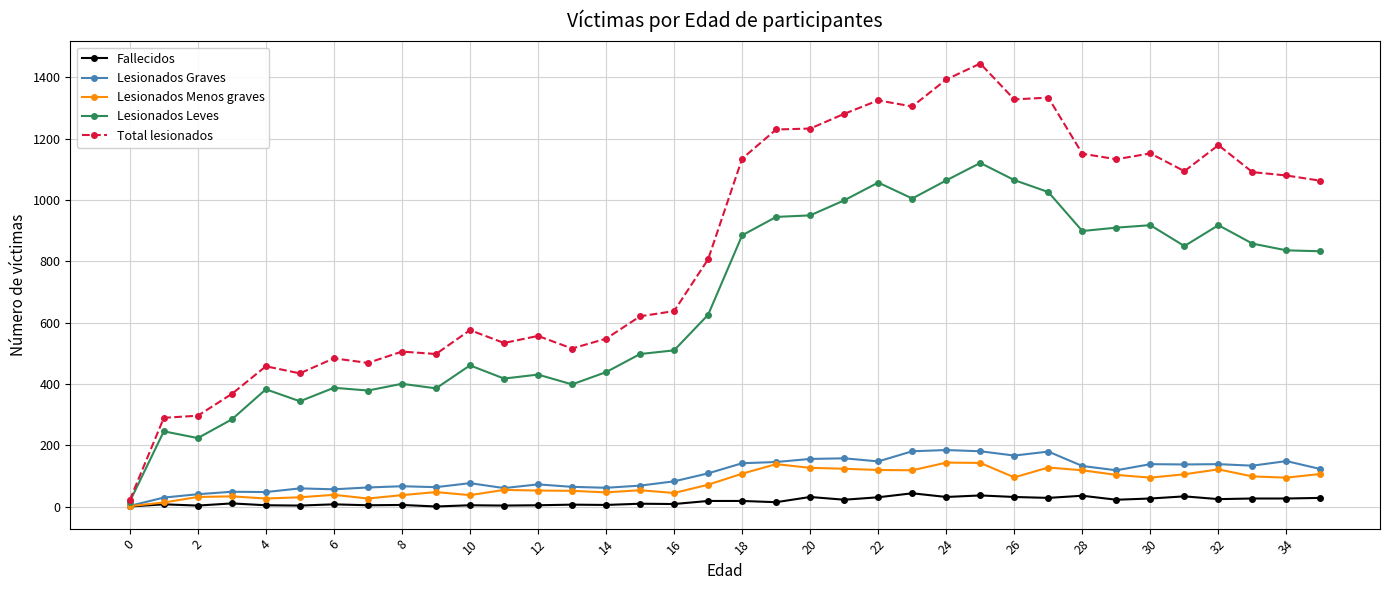

Which series has the widest spread of values?

Total lesionados